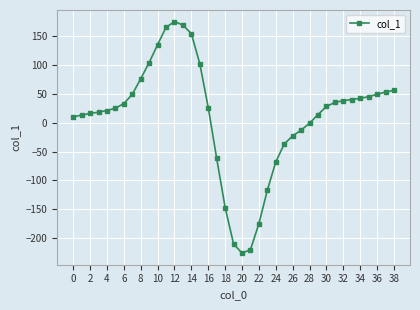

What is the difference between the maximum and second lowest values?

395